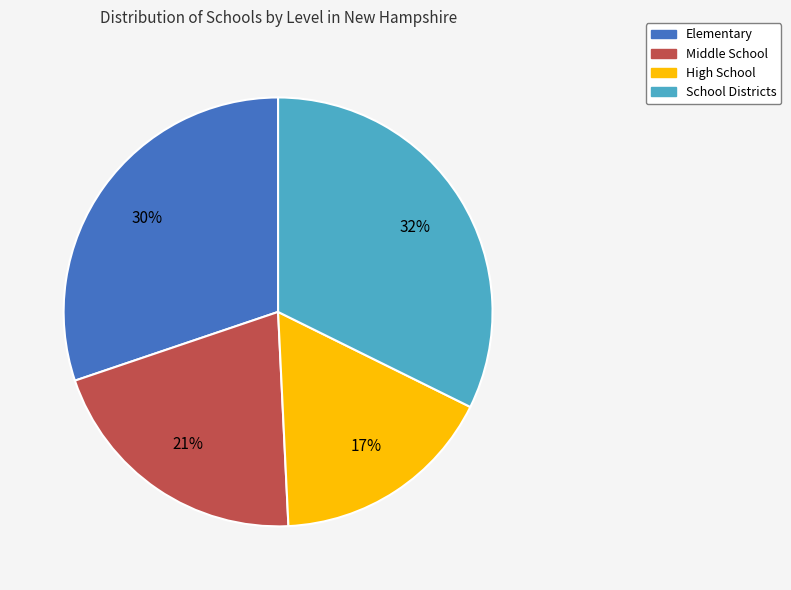

What percentage is the Elementary slice, to the nearest percent?

30%